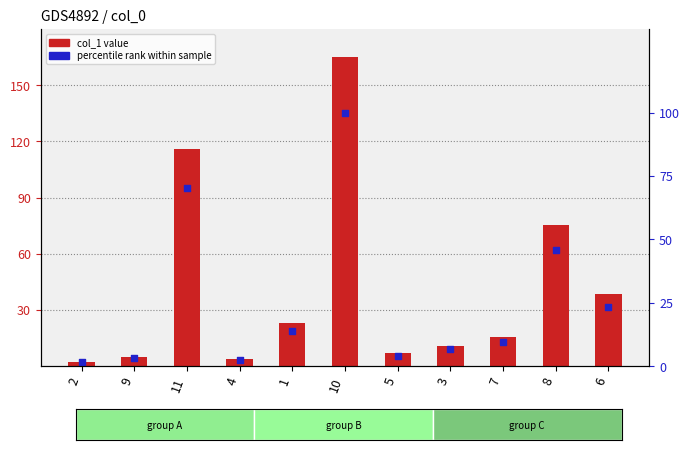

At how many categories does at least one series exceed 35?

4